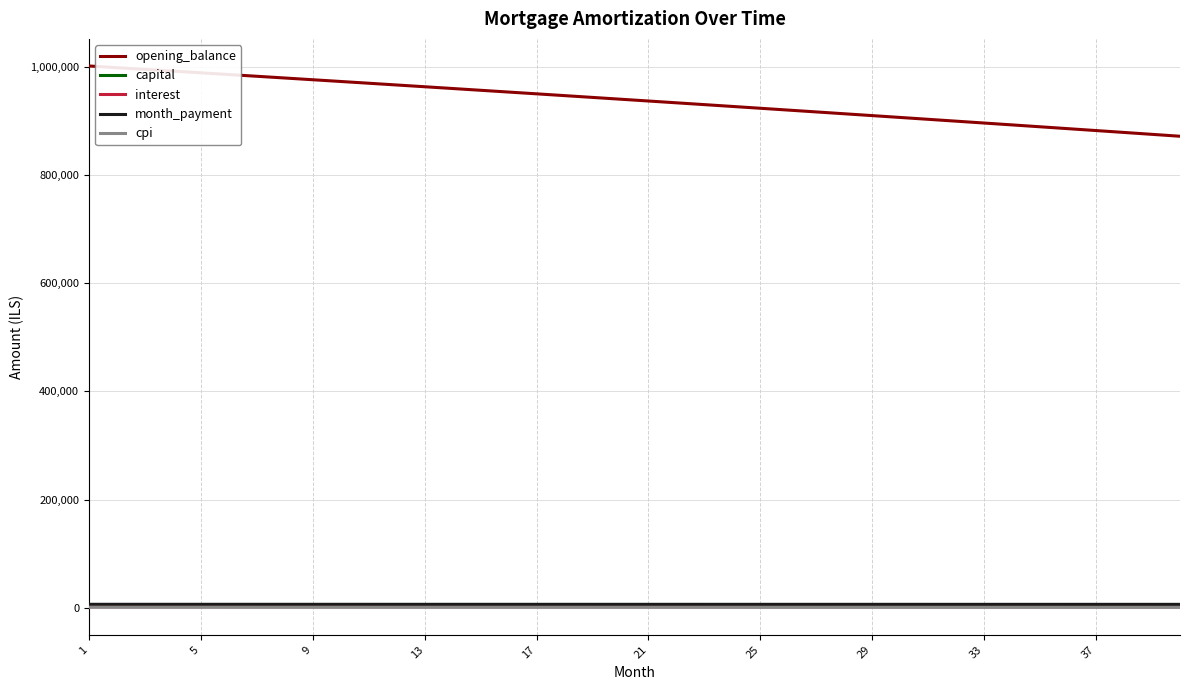

How many values in the opening_balance series are below 939857?

20